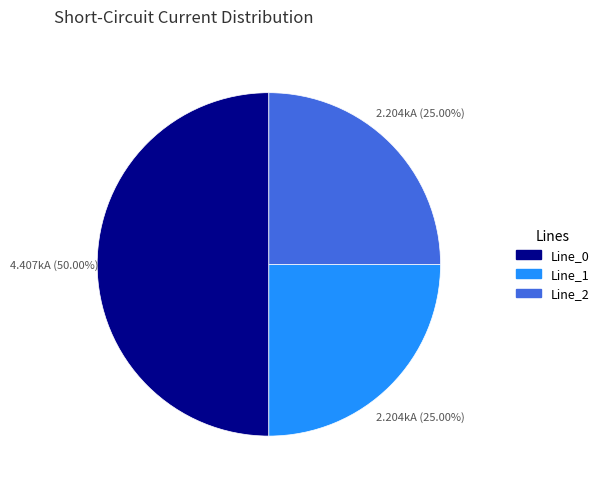

Which slice is the largest?

Line_0